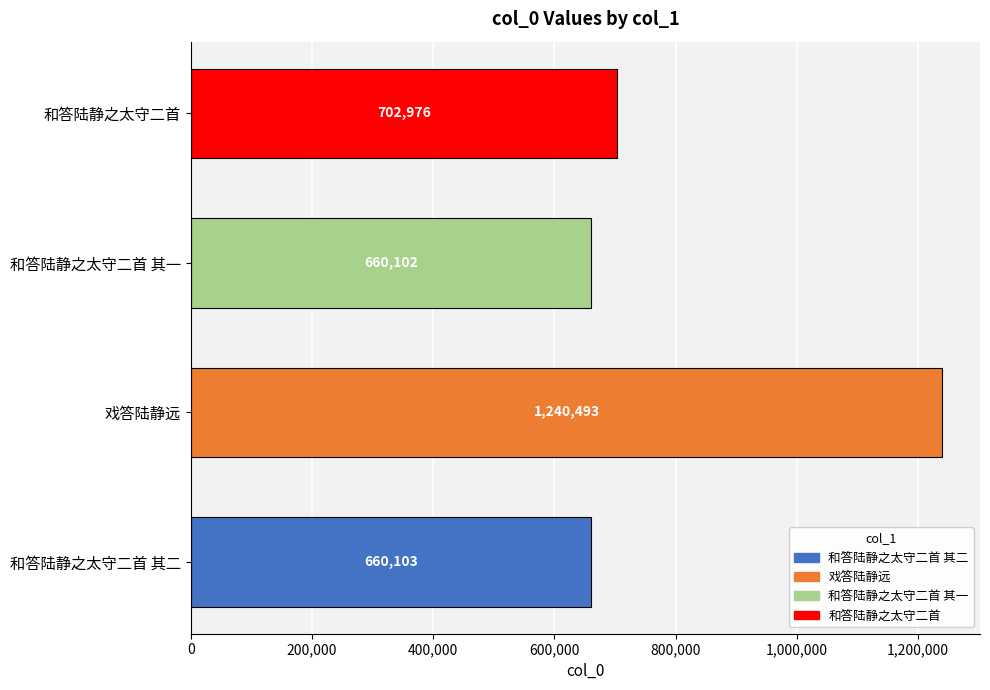

Reading top to bottom, what are all the values shown in this chart?

和答陆静之太守二首=702976	和答陆静之太守二首 其一=660102	戏答陆静远=1240493	和答陆静之太守二首 其二=660103